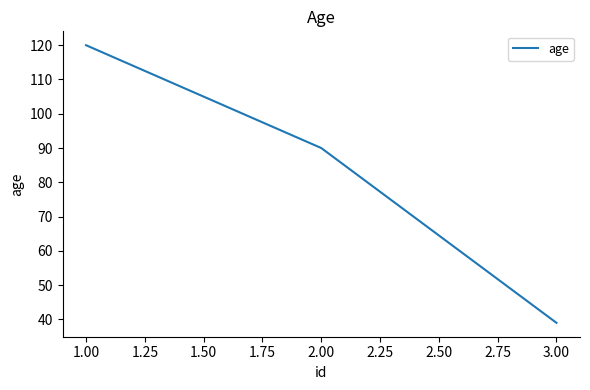

Is it true that the value at 1.00 is 214?

False